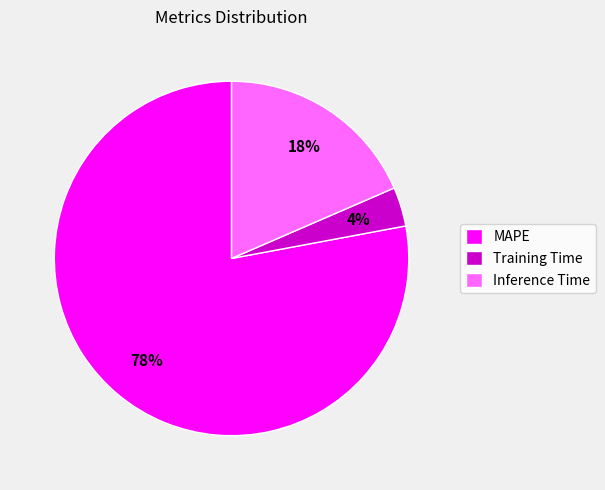

How many slices are in this pie chart?

3